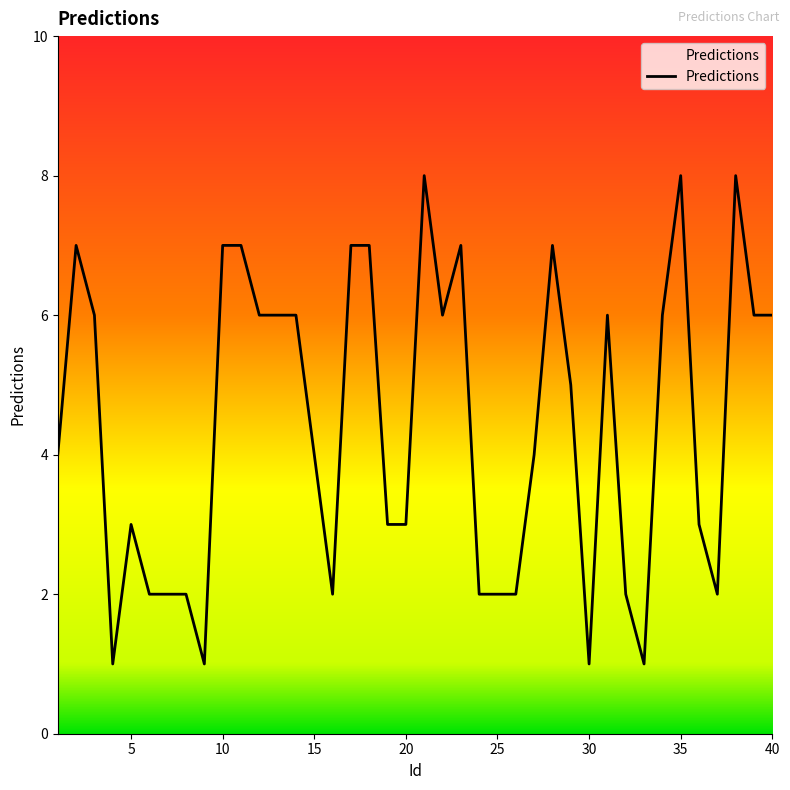

What is the greatest value displayed?

8